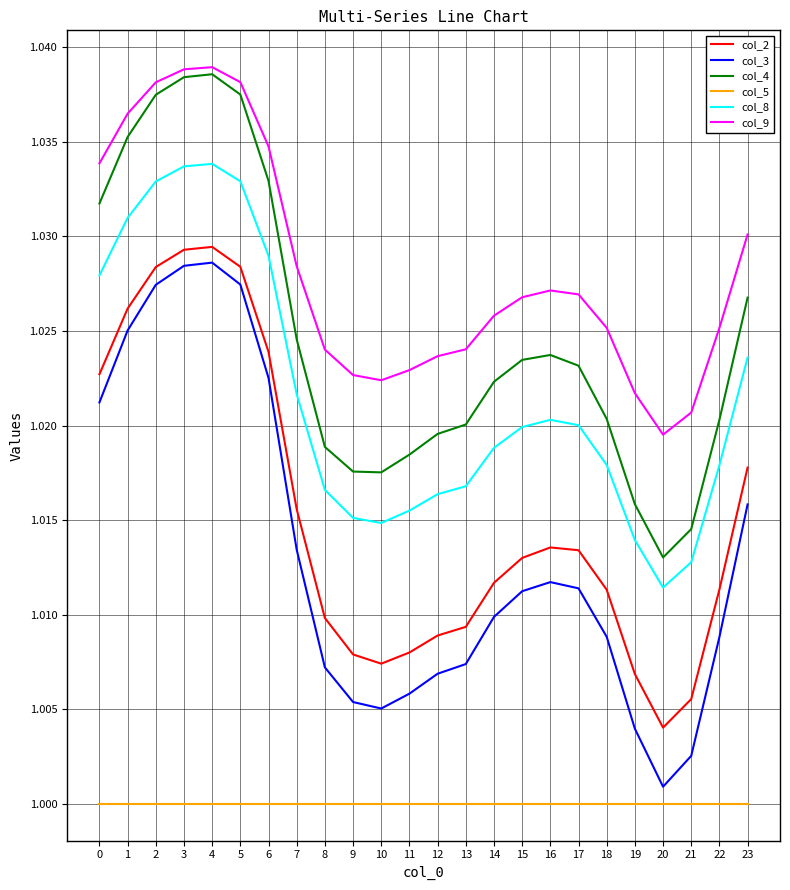

The col_2 series shows 0.5 at 3. True or false?

False